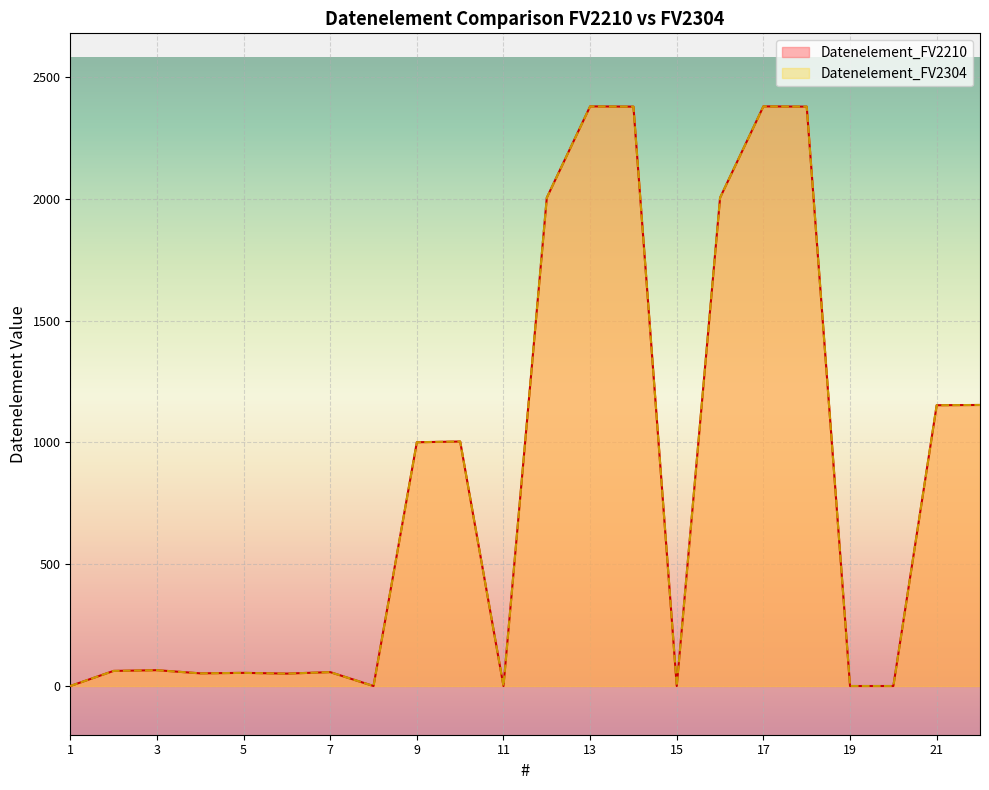

True or false: Datenelement_FV2210 and Datenelement_FV2304 intersect in this chart.

False